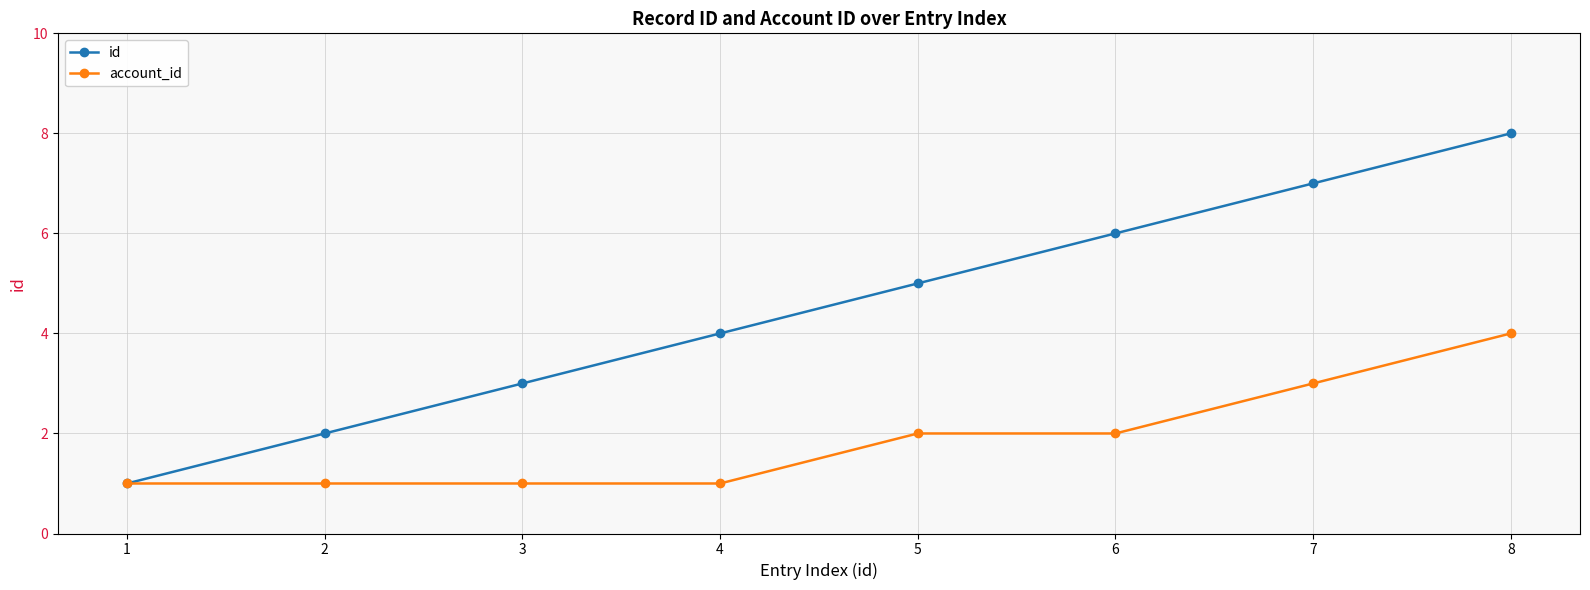

Which series has the largest range (max minus min)?

id